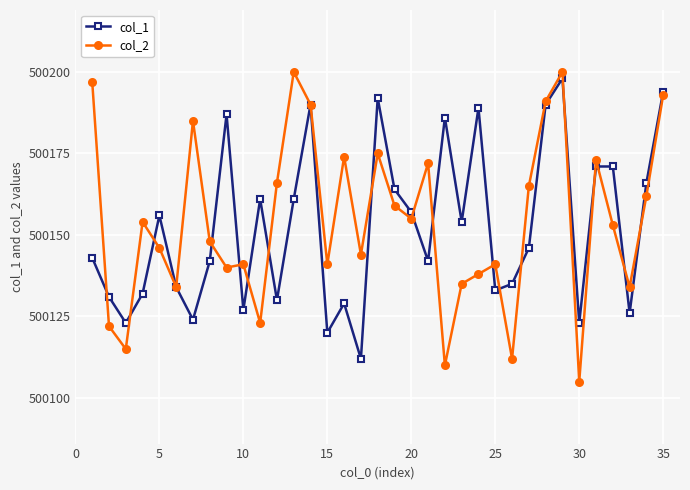

What is the average value of the col_2 series?

500154